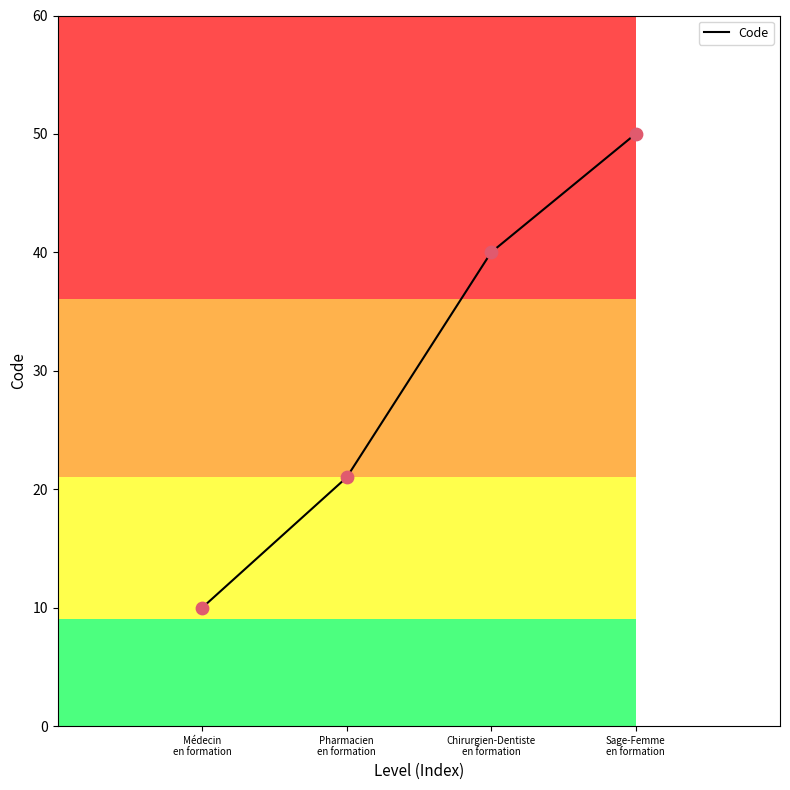

Approximately how many times larger is the value at Médecin en formation compared to Pharmacien en formation?

0.5